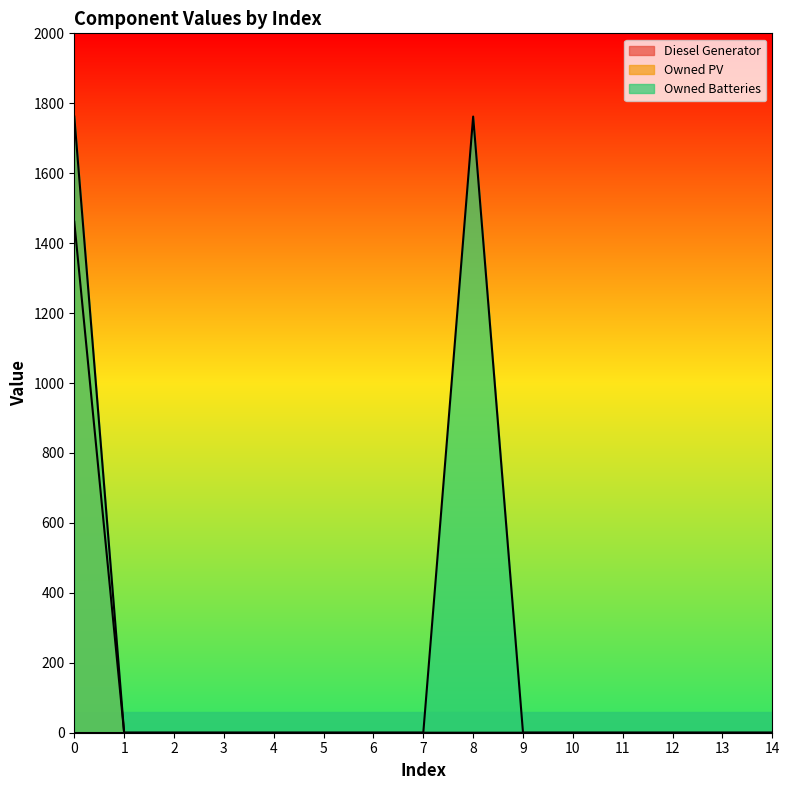

Does the chart display data point markers on the line(s)?

No